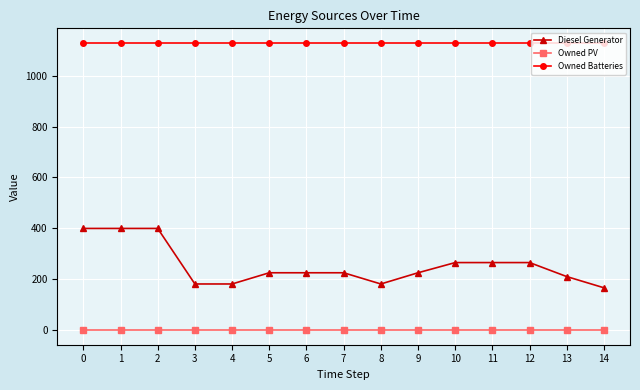

True or false: Diesel Generator and Owned PV intersect in this chart.

False